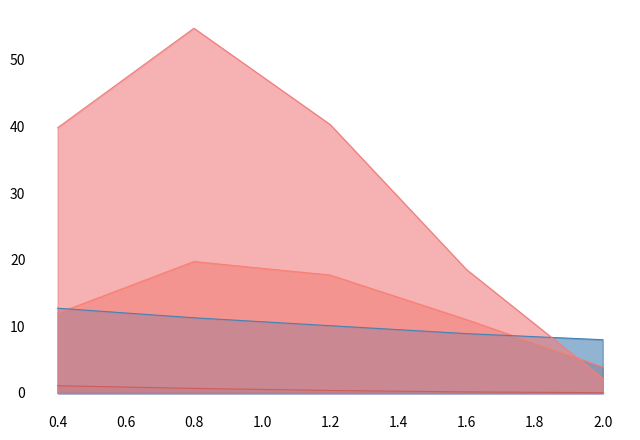

Does the chart display data point markers on the line(s)?

No